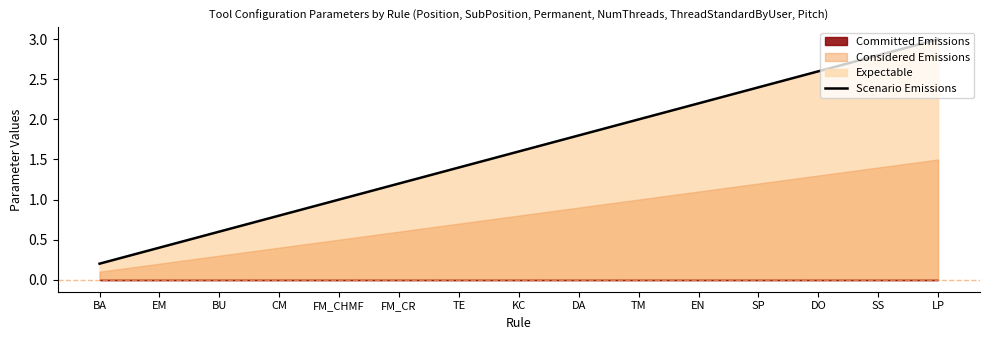

Approximately how many times larger is the value at EM compared to SP?

0.2